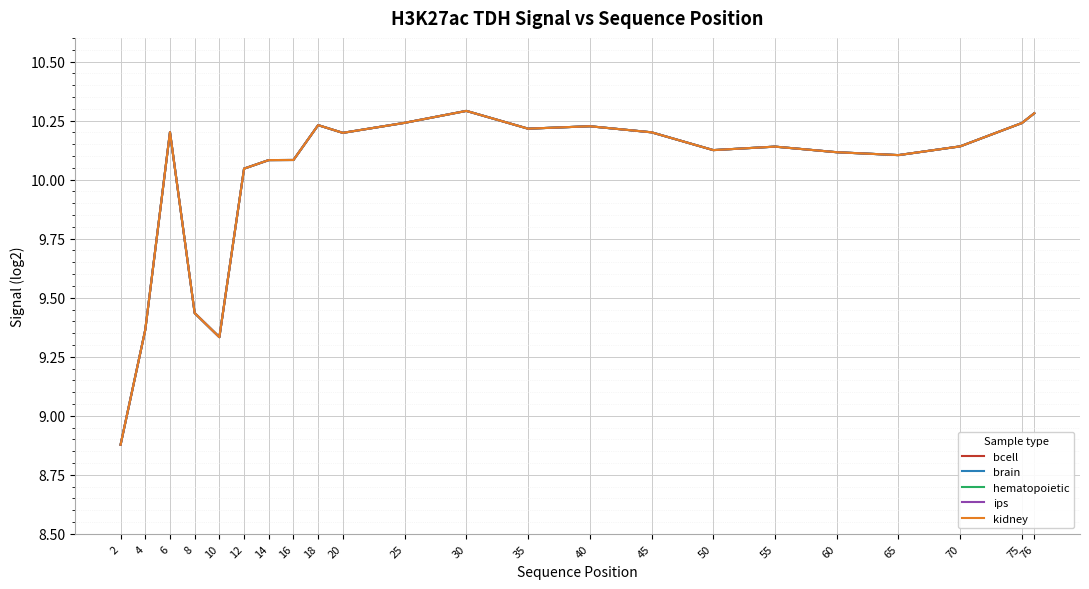

Reading right to left, list all the values displayed in this chart.

bcell: 76=10.3	75=10.2	70=10.1	65=10.1	60=10.1	55=10.1	50=10.1	45=10.2	40=10.2	35=10.2	30=10.3	25=10.2	20=10.2	18=10.2	16=10.1	14=10.1	12=10.0	10=9.3	8=9.4	6=10.2	4=9.4	2=8.9
brain: 76=10.3	75=10.2	70=10.1	65=10.1	60=10.1	55=10.1	50=10.1	45=10.2	40=10.2	35=10.2	30=10.3	25=10.2	20=10.2	18=10.2	16=10.1	14=10.1	12=10.0	10=9.3	8=9.4	6=10.2	4=9.4	2=8.9
hematopoietic: 76=10.3	75=10.2	70=10.1	65=10.1	60=10.1	55=10.1	50=10.1	45=10.2	40=10.2	35=10.2	30=10.3	25=10.2	20=10.2	18=10.2	16=10.1	14=10.1	12=10.0	10=9.3	8=9.4	6=10.2	4=9.4	2=8.9
ips: 76=10.3	75=10.2	70=10.1	65=10.1	60=10.1	55=10.1	50=10.1	45=10.2	40=10.2	35=10.2	30=10.3	25=10.2	20=10.2	18=10.2	16=10.1	14=10.1	12=10.0	10=9.3	8=9.4	6=10.2	4=9.4	2=8.9
kidney: 76=10.3	75=10.2	70=10.1	65=10.1	60=10.1	55=10.1	50=10.1	45=10.2	40=10.2	35=10.2	30=10.3	25=10.2	20=10.2	18=10.2	16=10.1	14=10.1	12=10.0	10=9.3	8=9.4	6=10.2	4=9.4	2=8.9